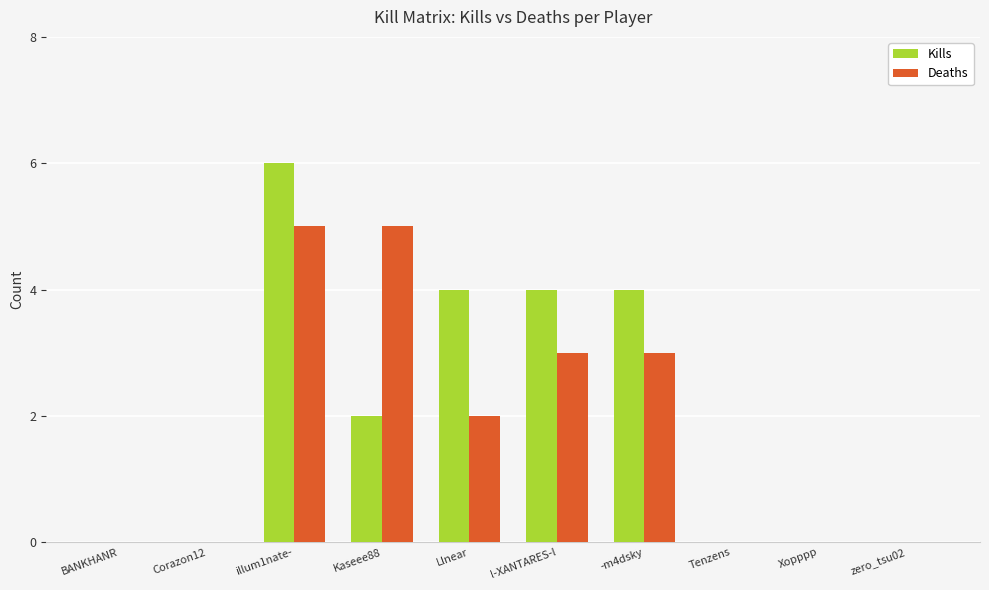

What is the sum of the Deaths values at Tenzens and Llnear?

2